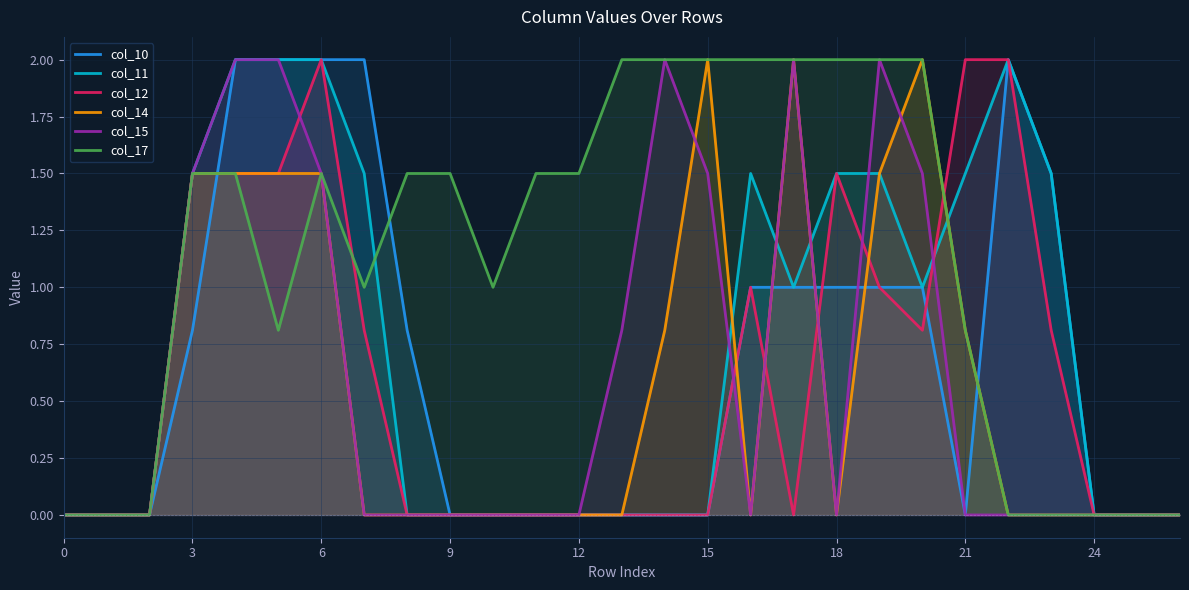

What is the difference between the highest and lowest values at 9?

1.5